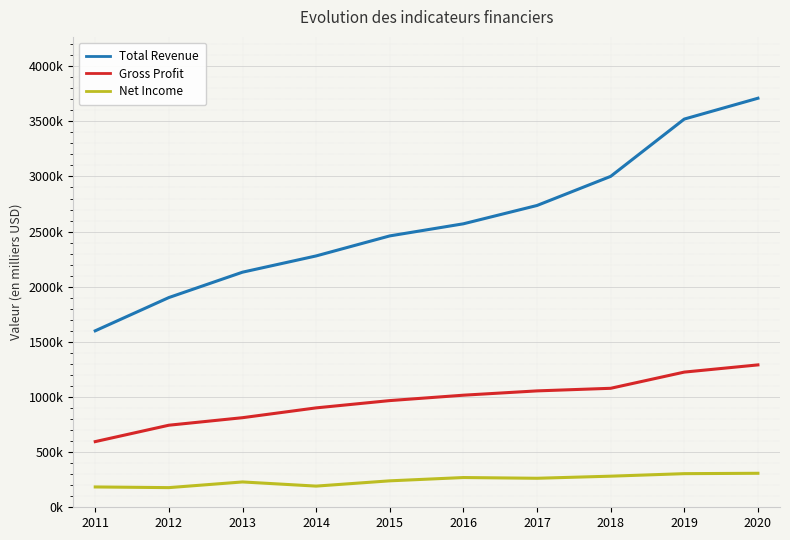

Is this an area chart (filled region under the line)?

No